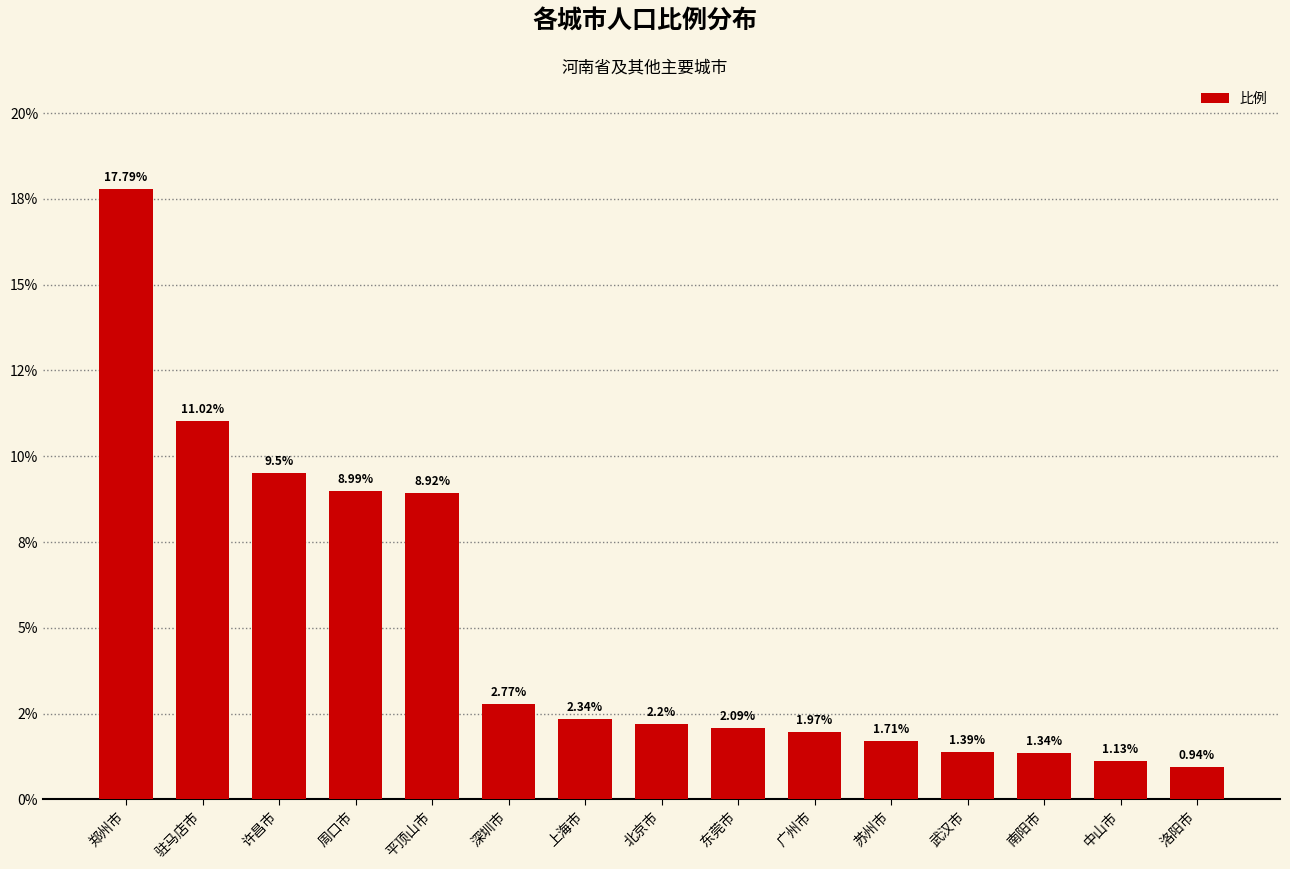

Reading left to right, extract all data points from this chart.

郑州市=17.8	驻马店市=11.0	许昌市=9.5	周口市=9.0	平顶山市=8.9	深圳市=2.8	上海市=2.3	北京市=2.2	东莞市=2.1	广州市=2.0	苏州市=1.7	武汉市=1.4	南阳市=1.3	中山市=1.1	洛阳市=0.9